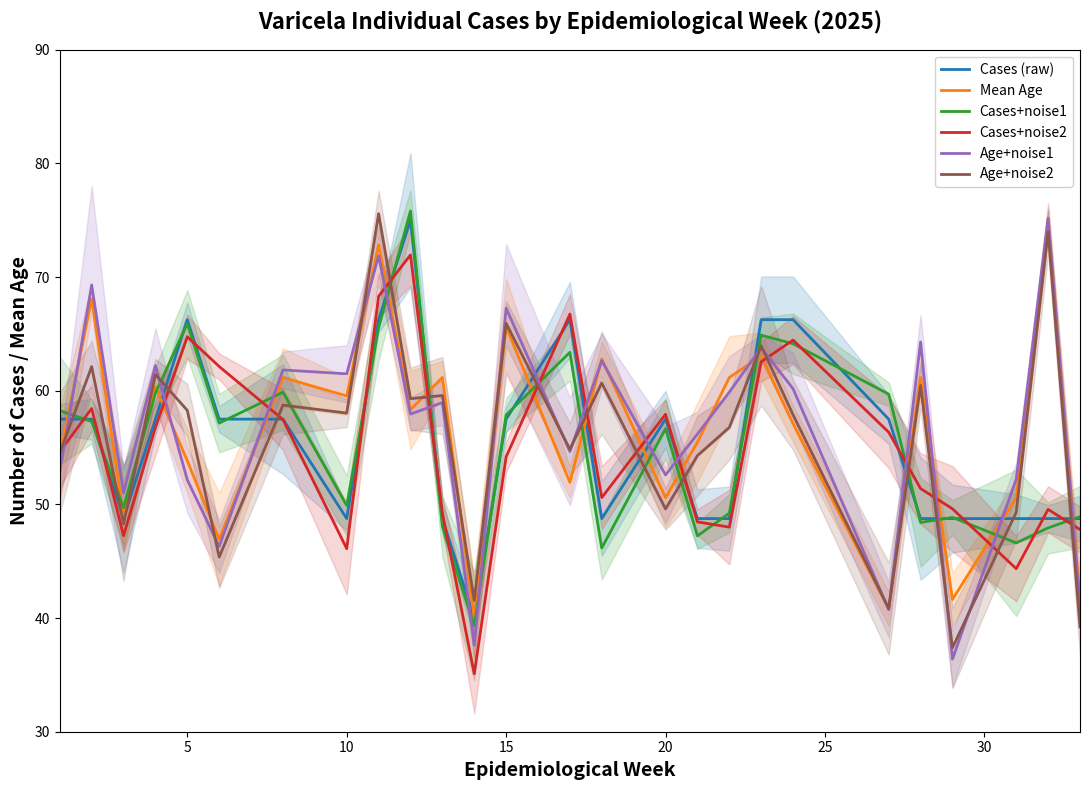

How many times do Age+noise1 and Cases+noise1 cross each other?

16